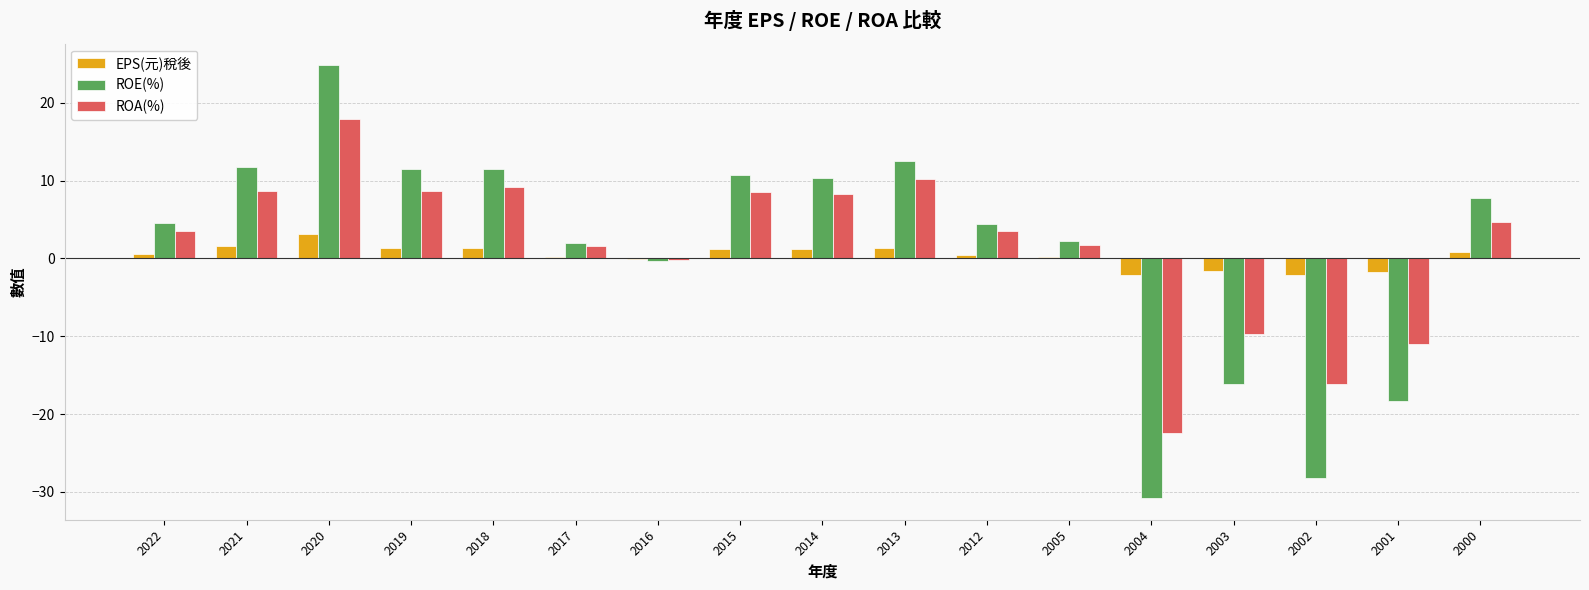

What is the maximum value for EPS(元)稅後?

3.1